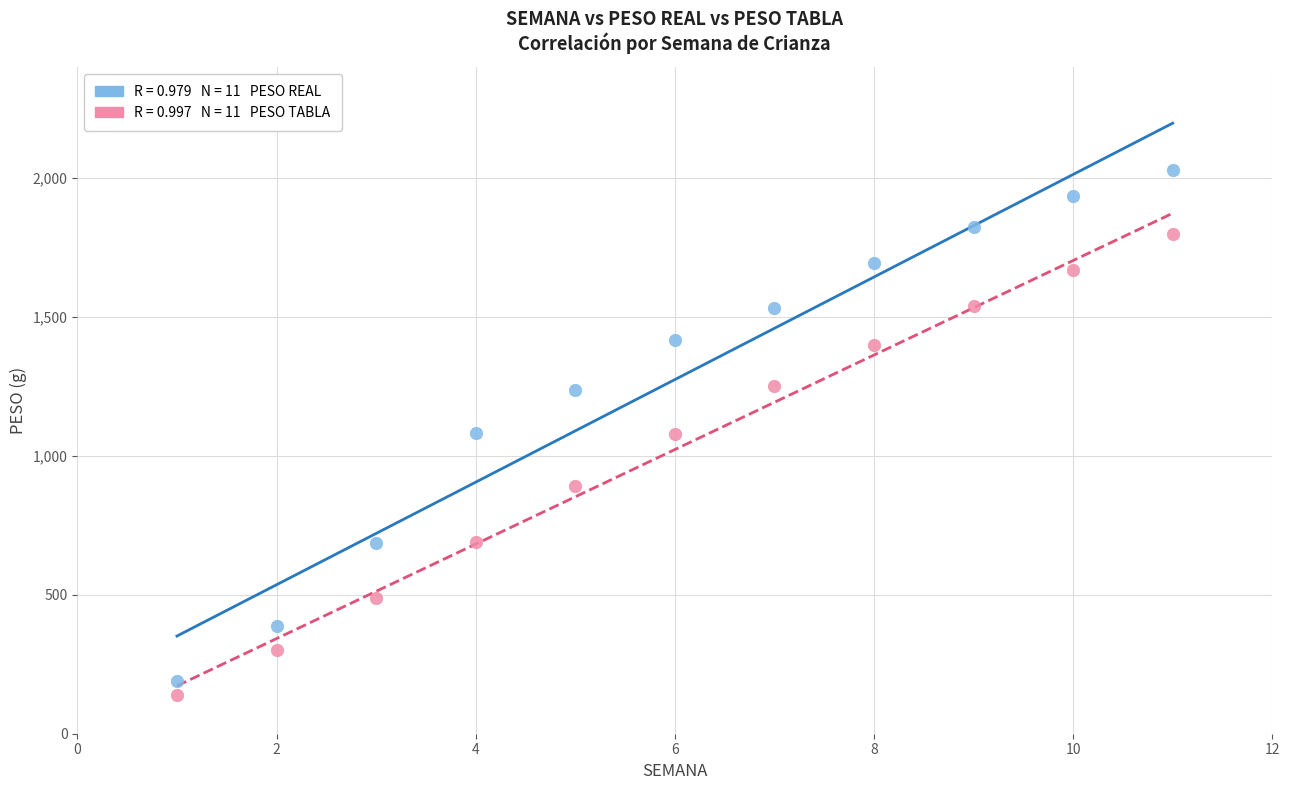

Across all data points, what is the range of X values (max minus min)?

10.0